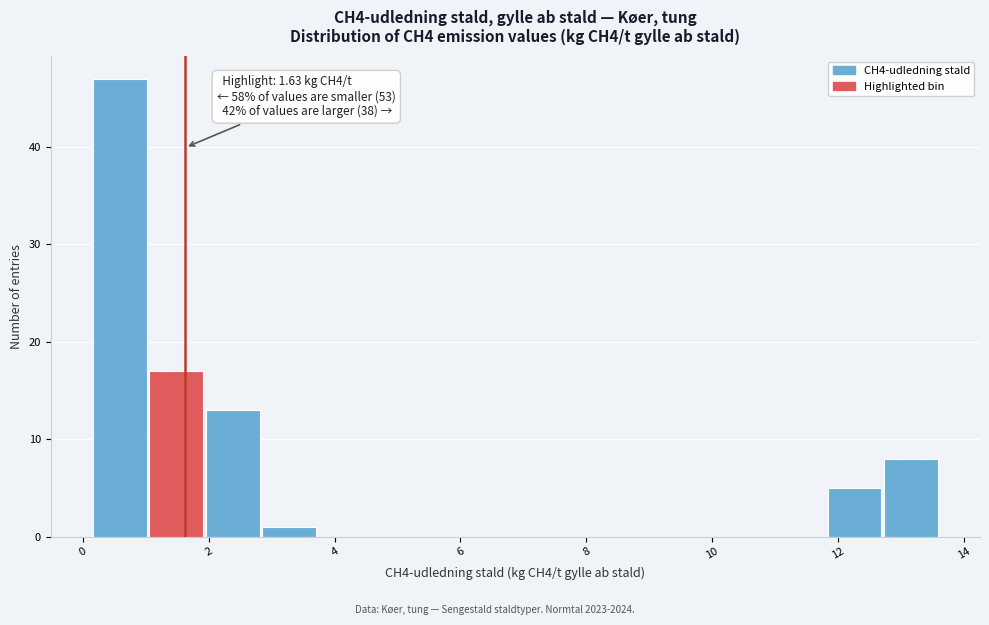

Over which range of the x-axis is the bar tallest?

0.2 to 1.0